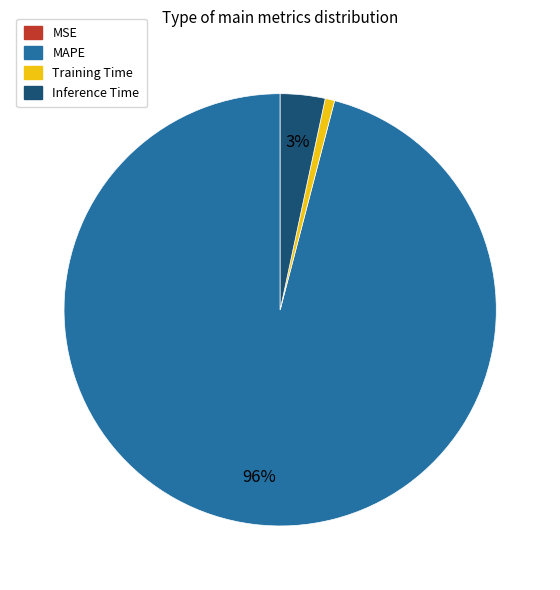

Between MAPE and Inference Time, which is larger?

MAPE